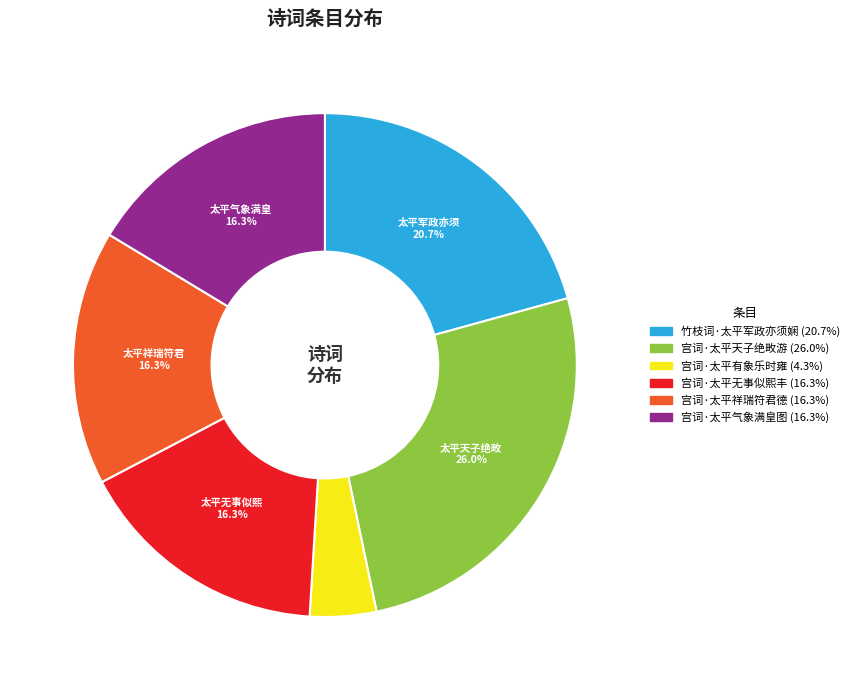

Is it true that 宫词·太平天子绝畋游 is 33% of the pie?

False